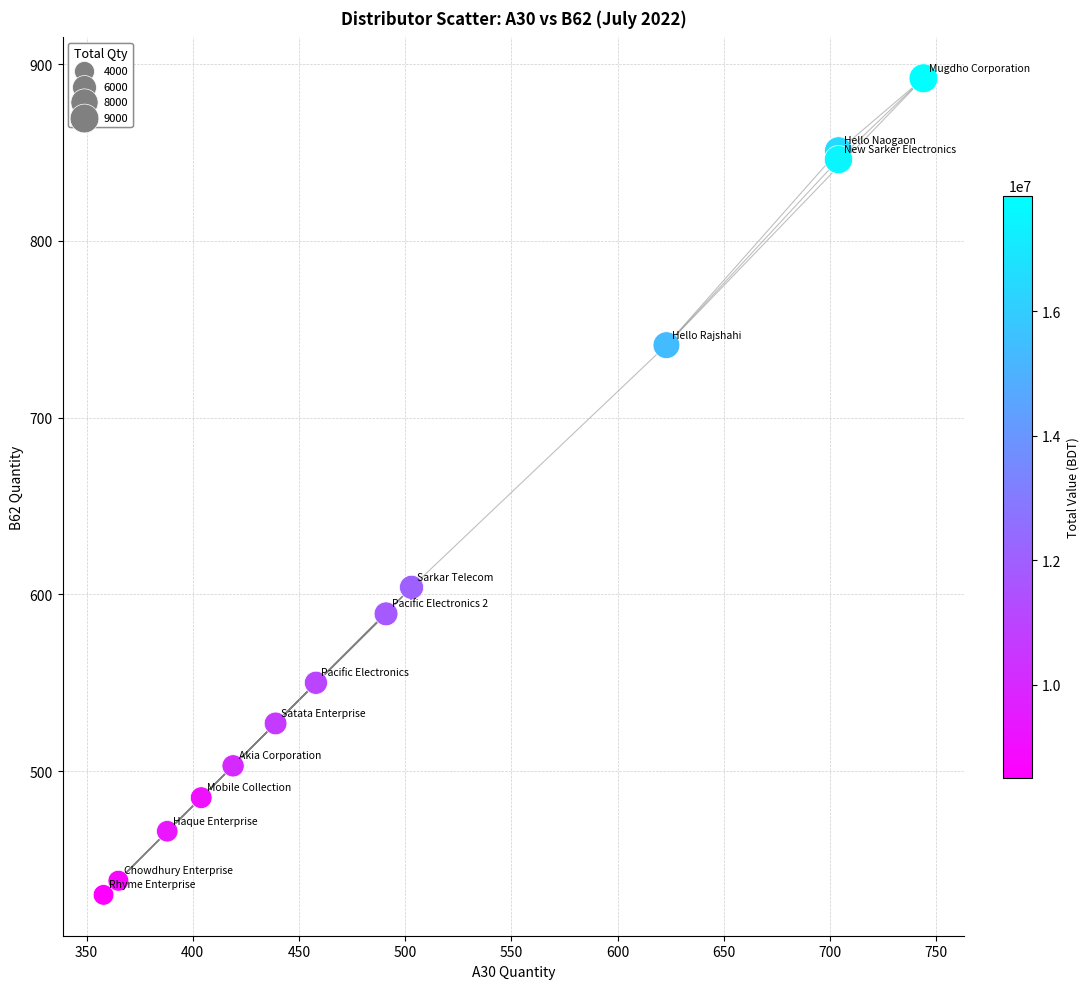

What Y value in the scatter plot is closest to 661?

604